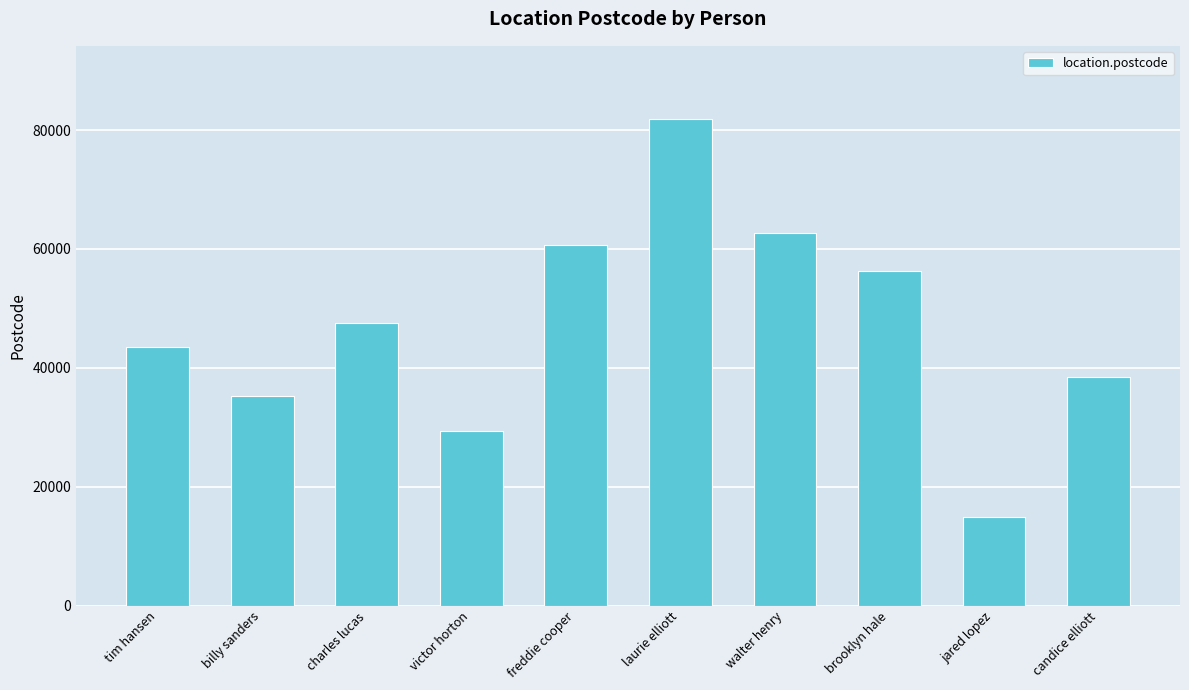

List the labels in order of value, largest first.

laurie elliott, walter henry, freddie cooper, brooklyn hale, charles lucas, tim hansen, candice elliott, billy sanders, victor horton, jared lopez